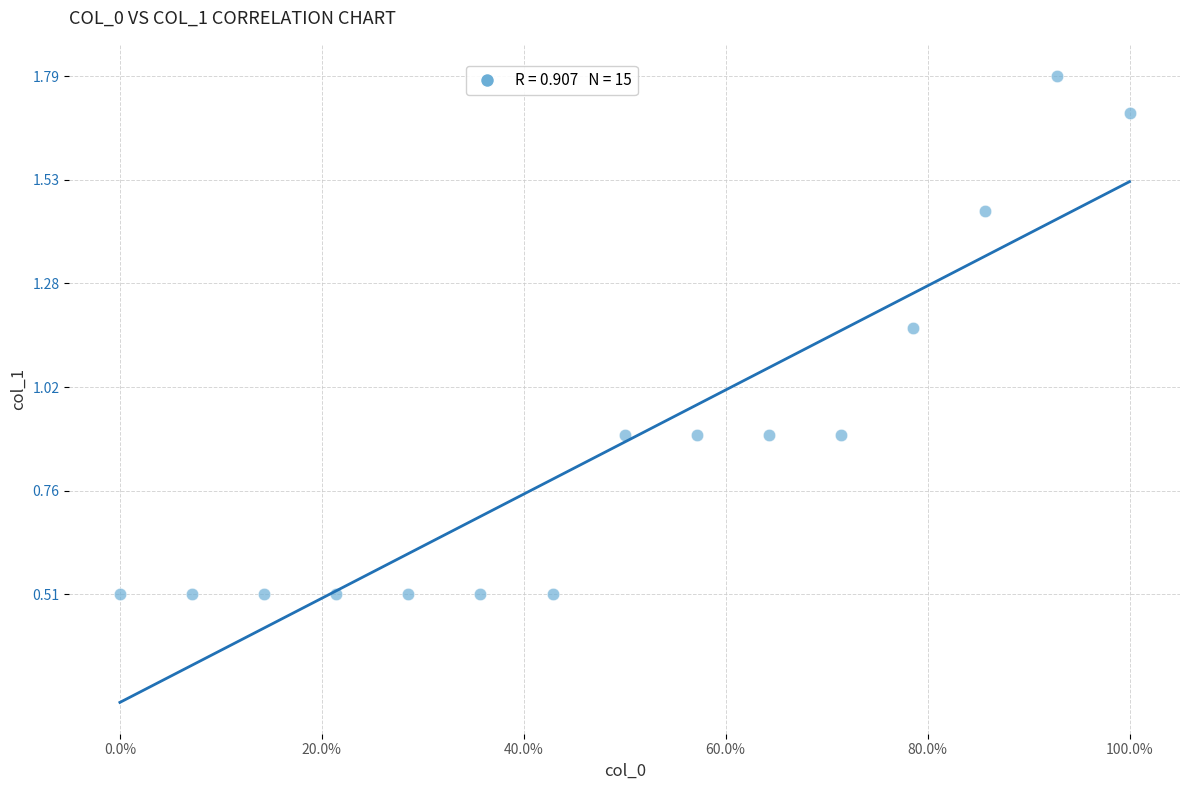

What is the range of X values (max minus min)?

1.0